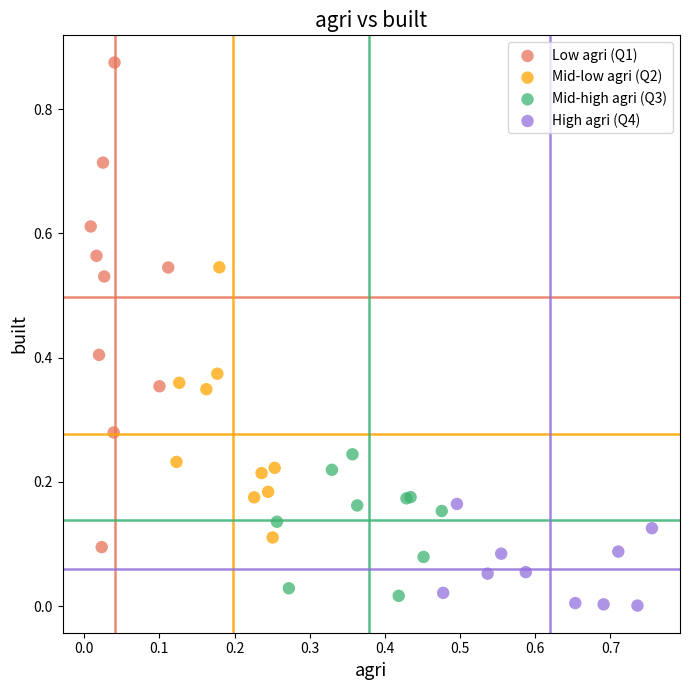

What are all the series names shown in the legend?

Low agri (Q1), Mid-low agri (Q2), Mid-high agri (Q3), High agri (Q4)